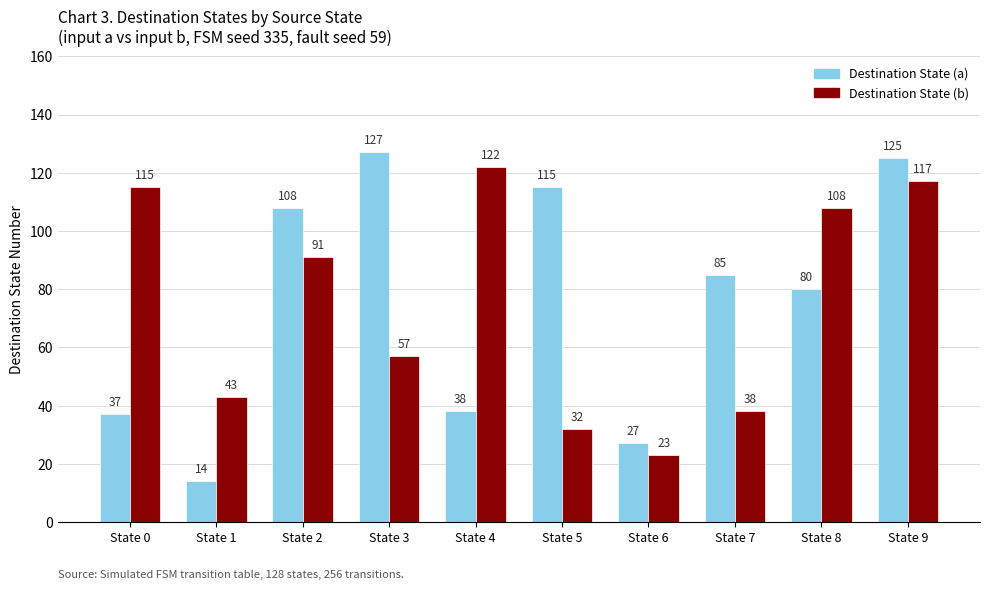

Is it true that Destination State (b) equals 43 at State 1?

True